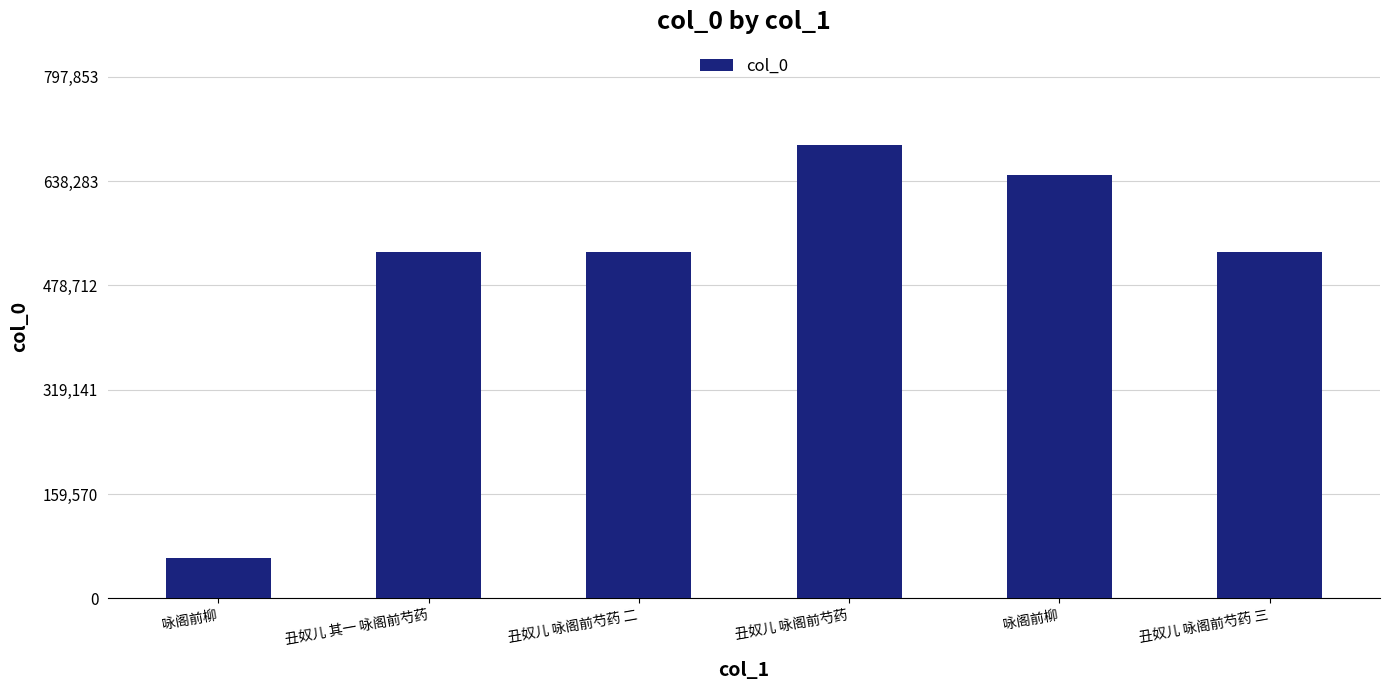

Are the bars horizontal?

No